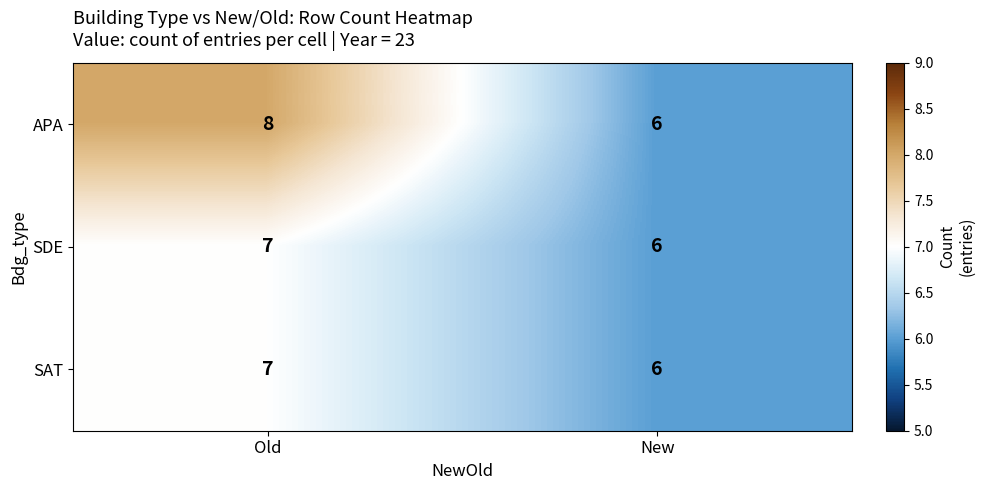

Count the number of data series in this chart.

3